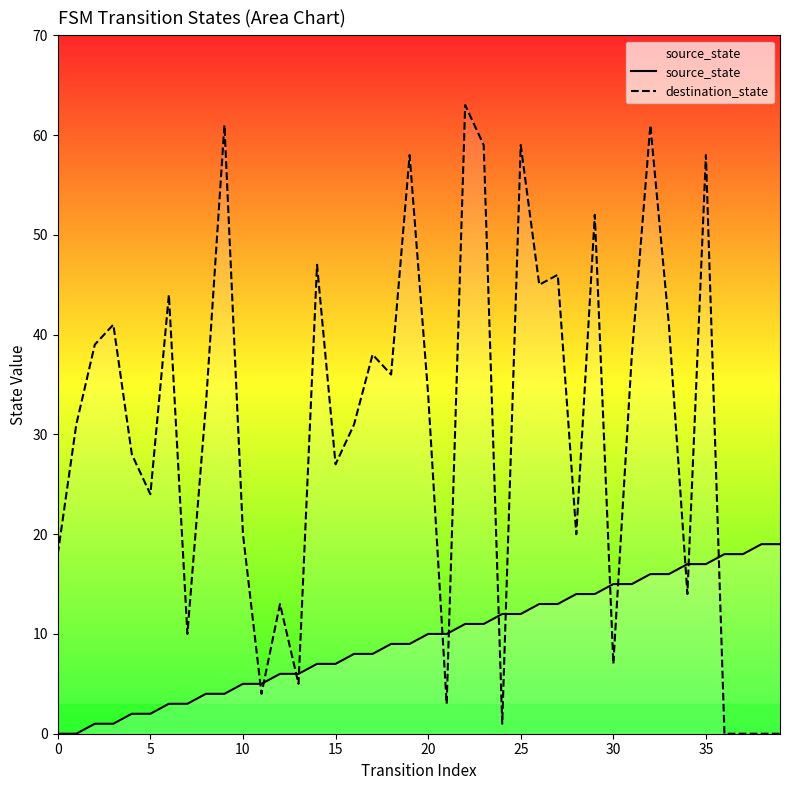

True or false: destination_state and source_state cross at least once.

True